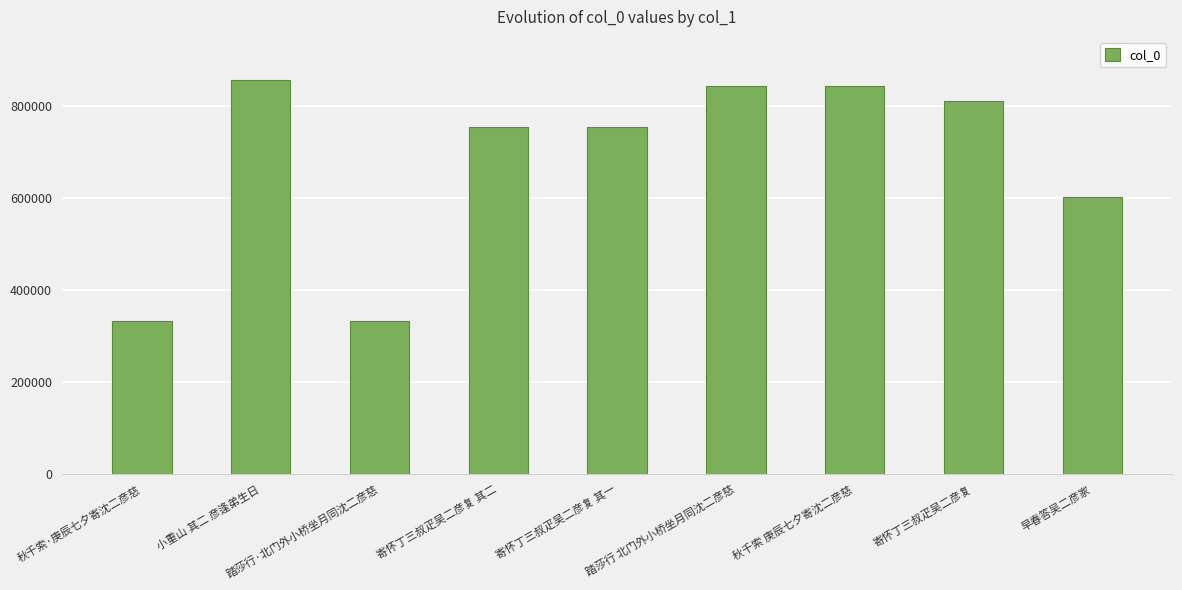

What is the smallest value displayed?

333025